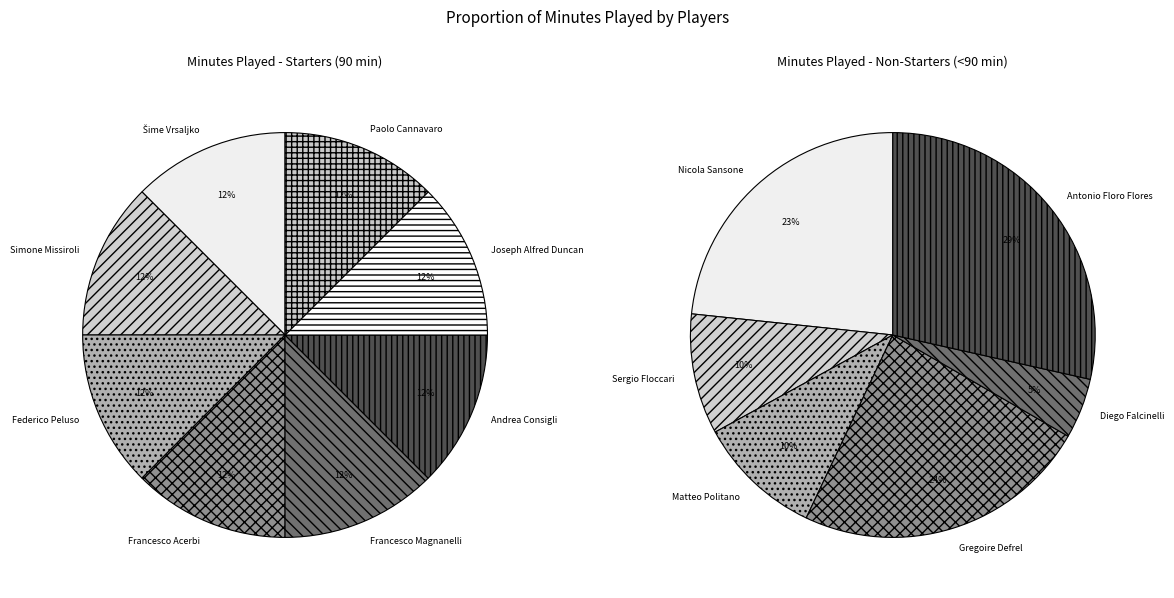

Combined, do Matteo Politano and Francesco Magnanelli account for over 50%?

No